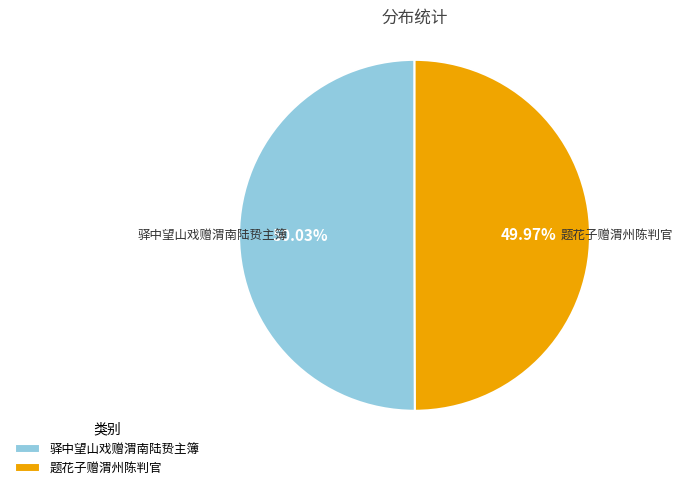

Is it true that 题花子赠渭州陈判官 is 14% of the pie?

False